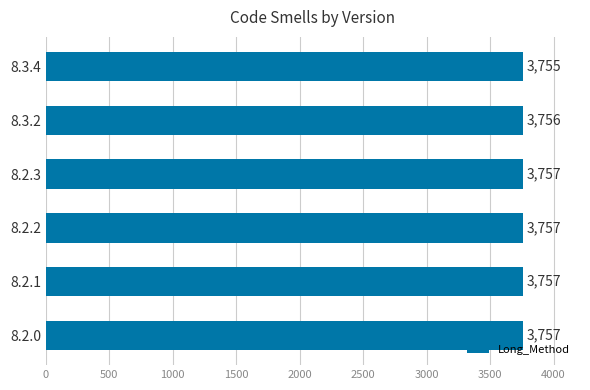

Reading bottom to top, list all the values displayed in this chart.

3757	3757	3757	3757	3756	3755